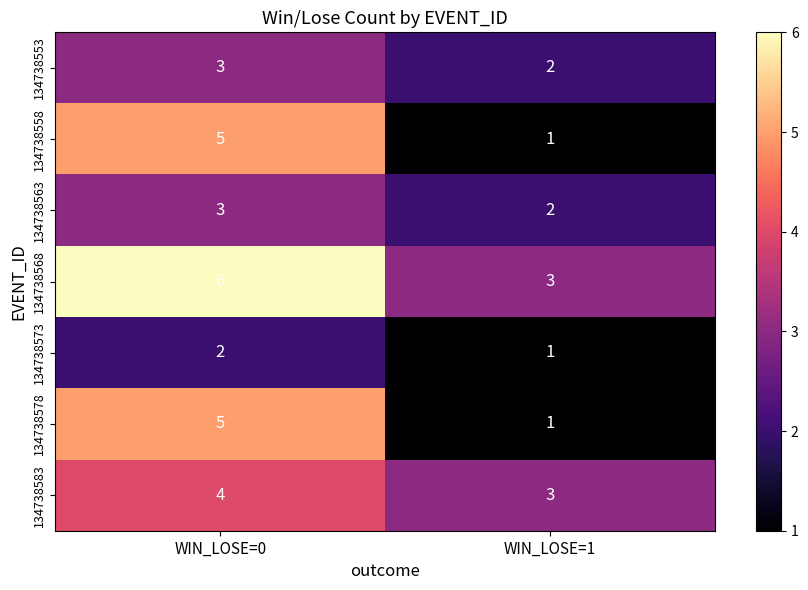

List the labels in order of 134738578 value, smallest first.

WIN_LOSE=1, WIN_LOSE=0